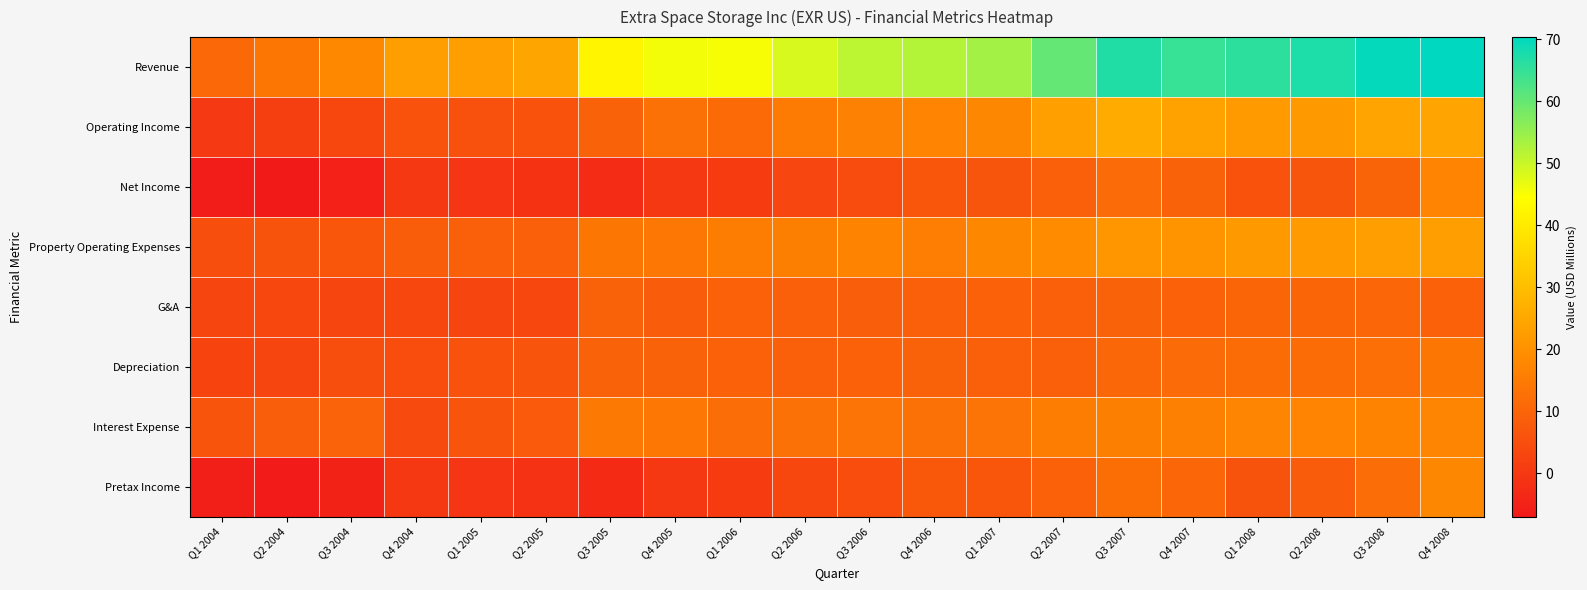

Which series has the largest total across all categories?

Revenue